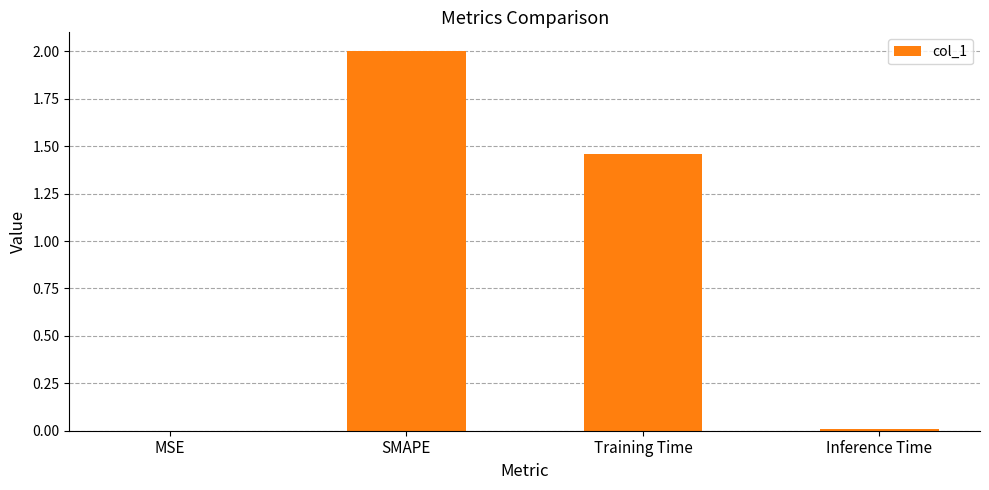

What is the sum of all values?

3.5